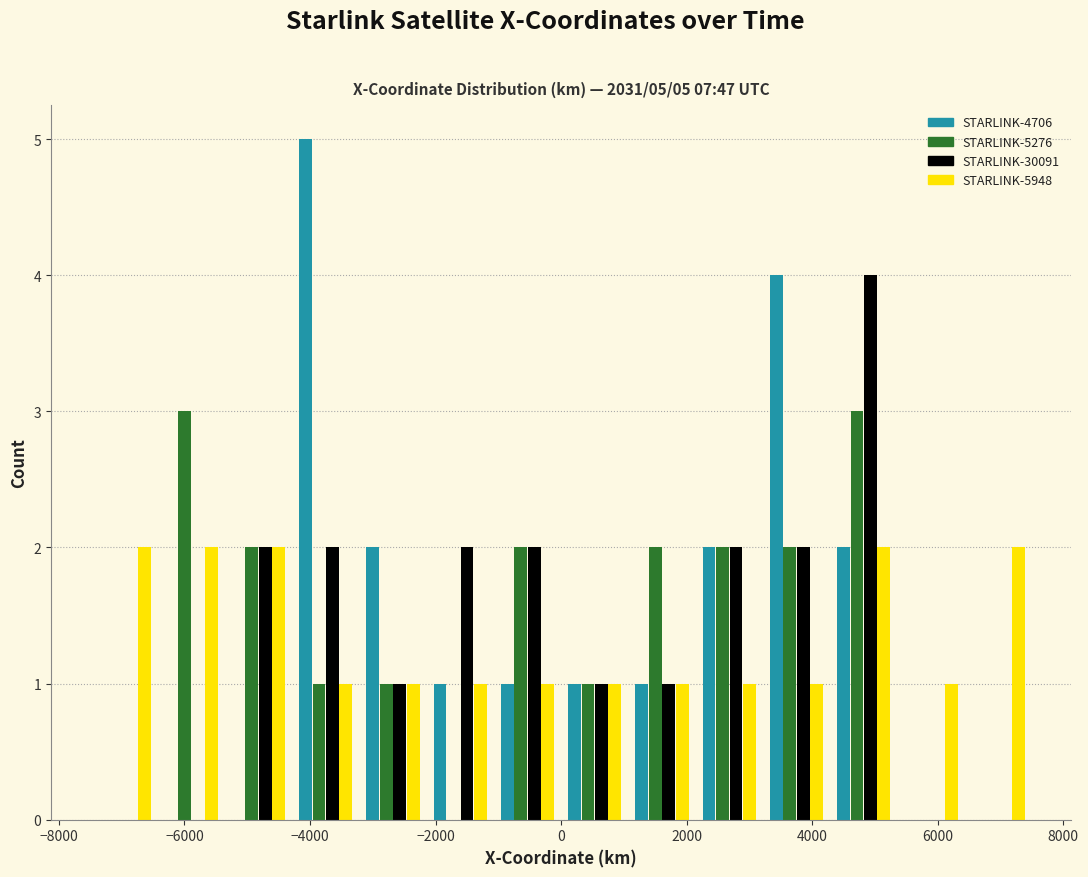

In the STARLINK-30091 series, which range on the x-axis has the tallest bar?

4200 to 5400